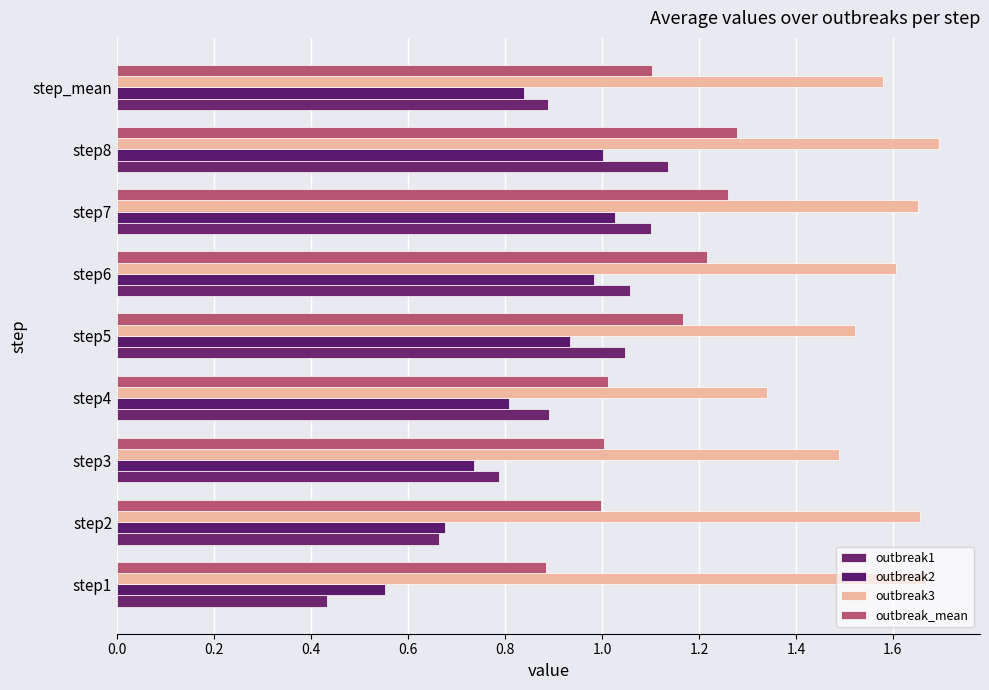

How many data points does each series have?

9